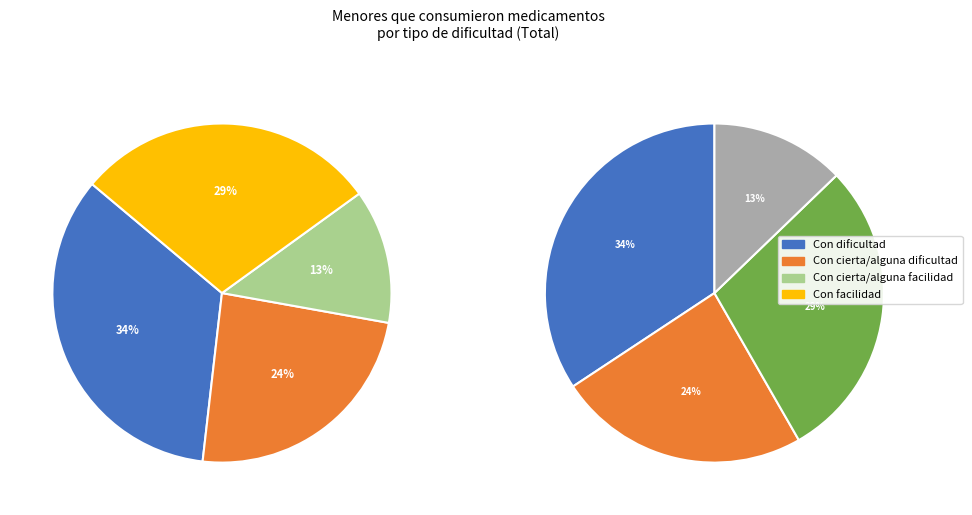

Which has a higher value, Con cierta/alguna dificultad or Con cierta/alguna facilidad?

Con cierta/alguna dificultad